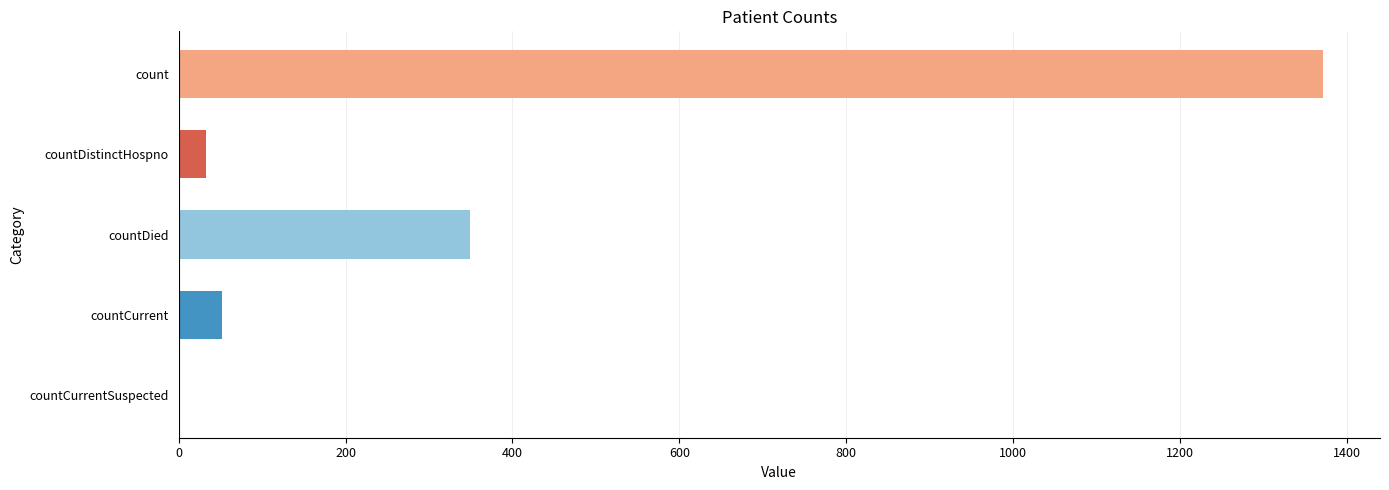

Reading bottom to top, what are all the values shown in this chart?

countCurrentSuspected=0	countCurrent=52	countDied=349	countDistinctHospno=33	count=1371